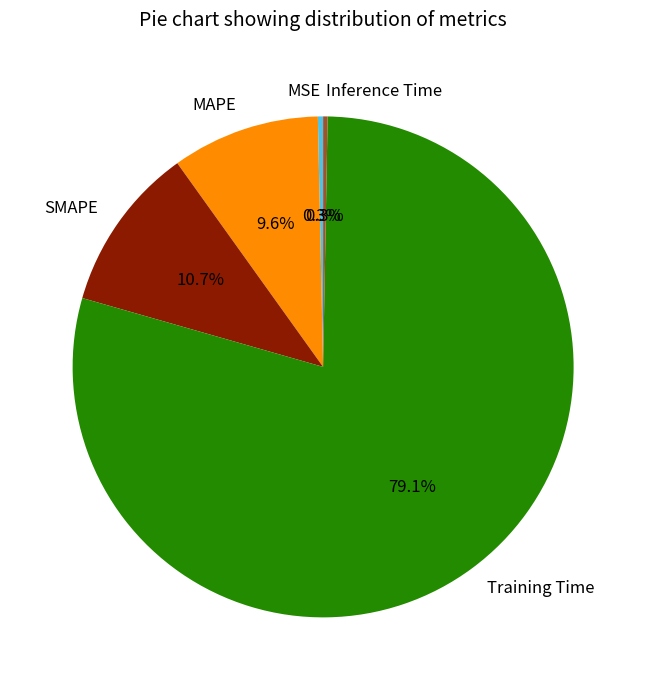

Which has a higher value, SMAPE or Training Time?

Training Time